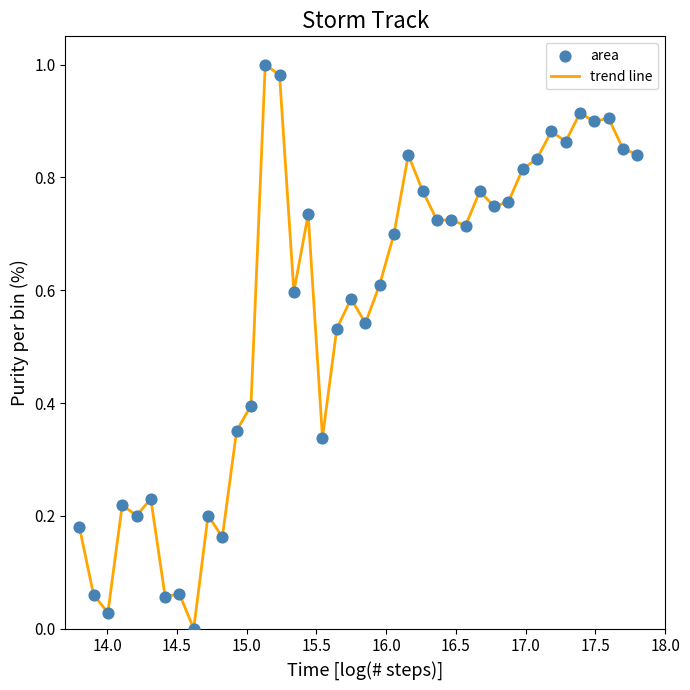

How many lines are shown in the chart?

1